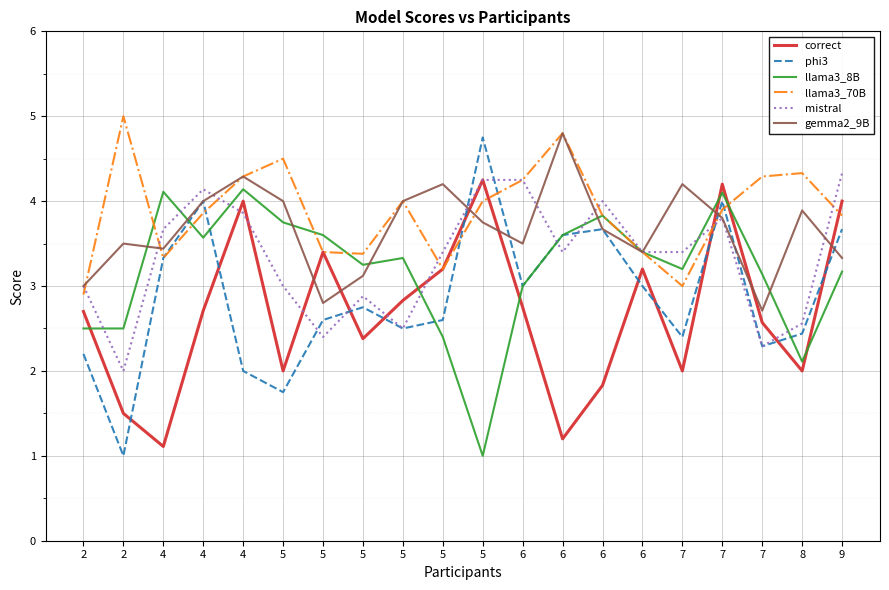

At which category is the sum across all series the highest?

7